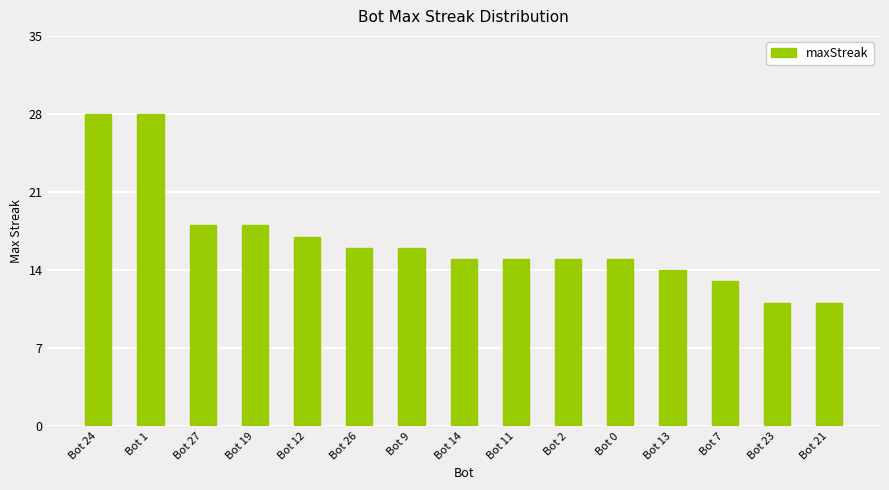

What is the minimum value shown in the chart?

11